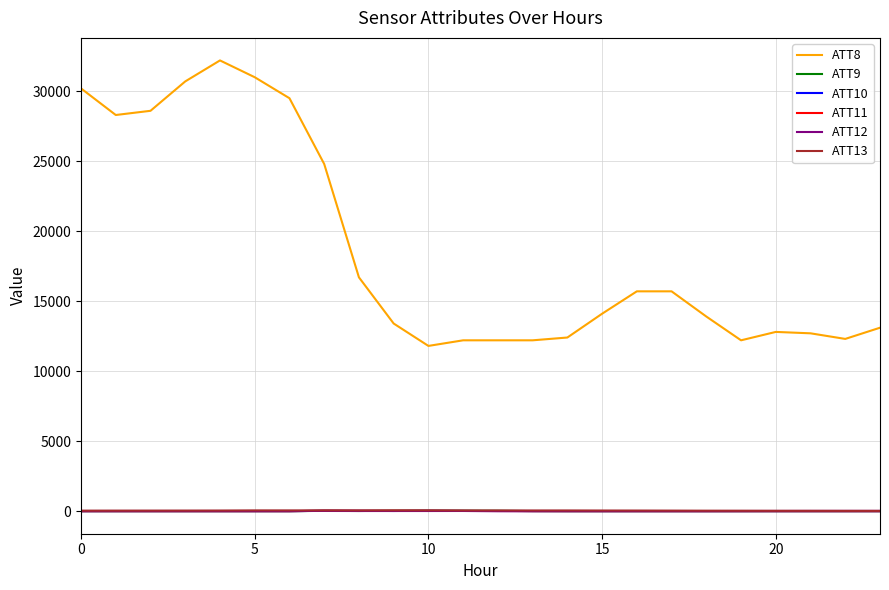

Is this an area chart (filled region under the line)?

No